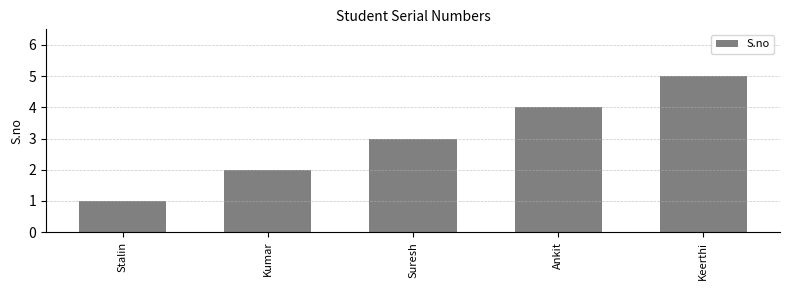

What is the average value?

3